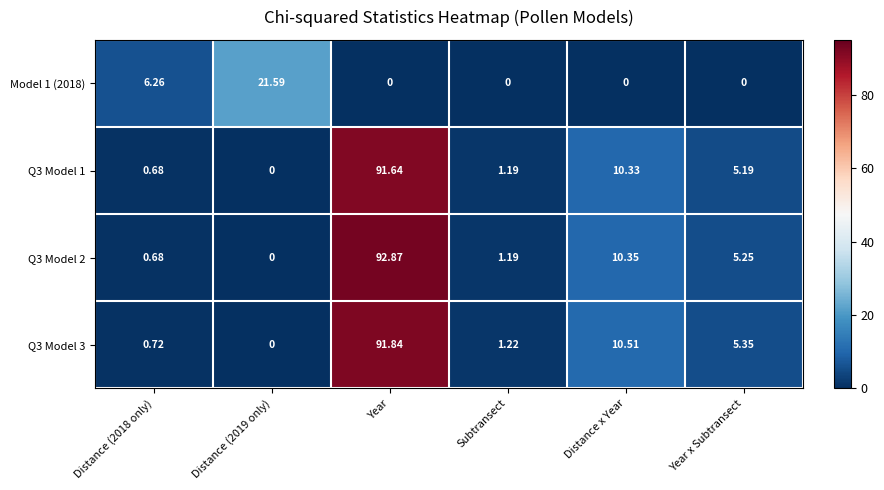

List the series in order of their peak value, highest first.

Q3 Model 2, Q3 Model 3, Q3 Model 1, Model 1 (2018)